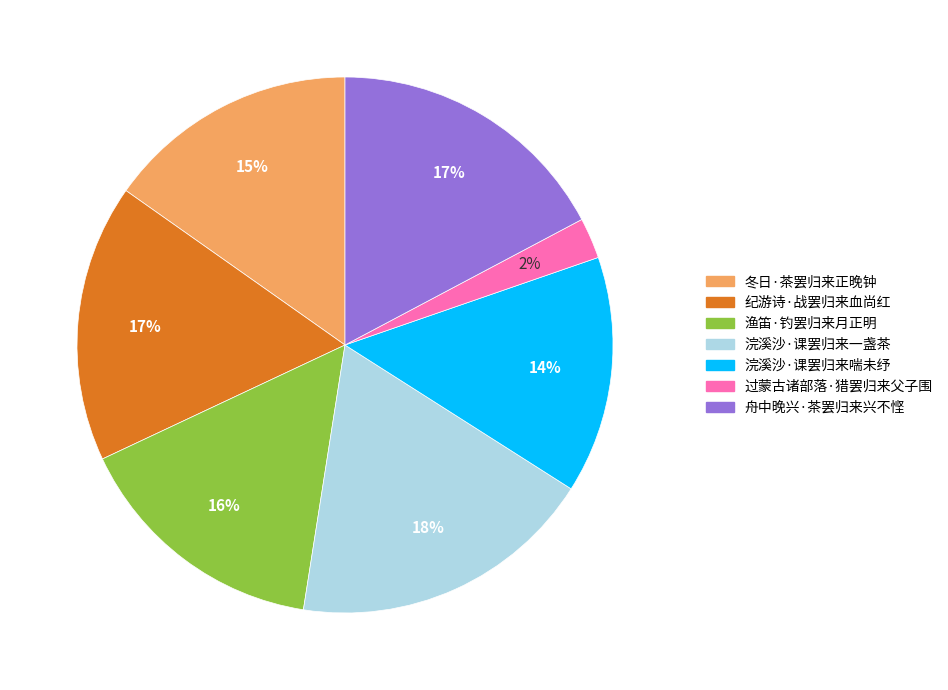

Combined, do 渔笛·钓罢归来月正明 and 纪游诗·战罢归来血尚红 account for over 50%?

No